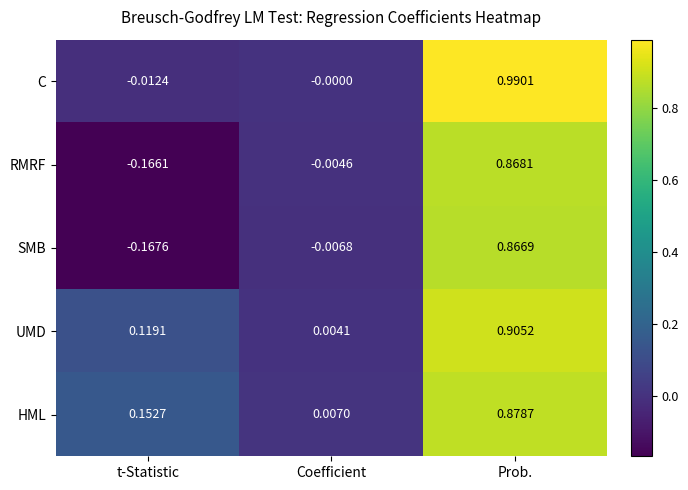

Where does the SMB series first go above 0?

Prob.